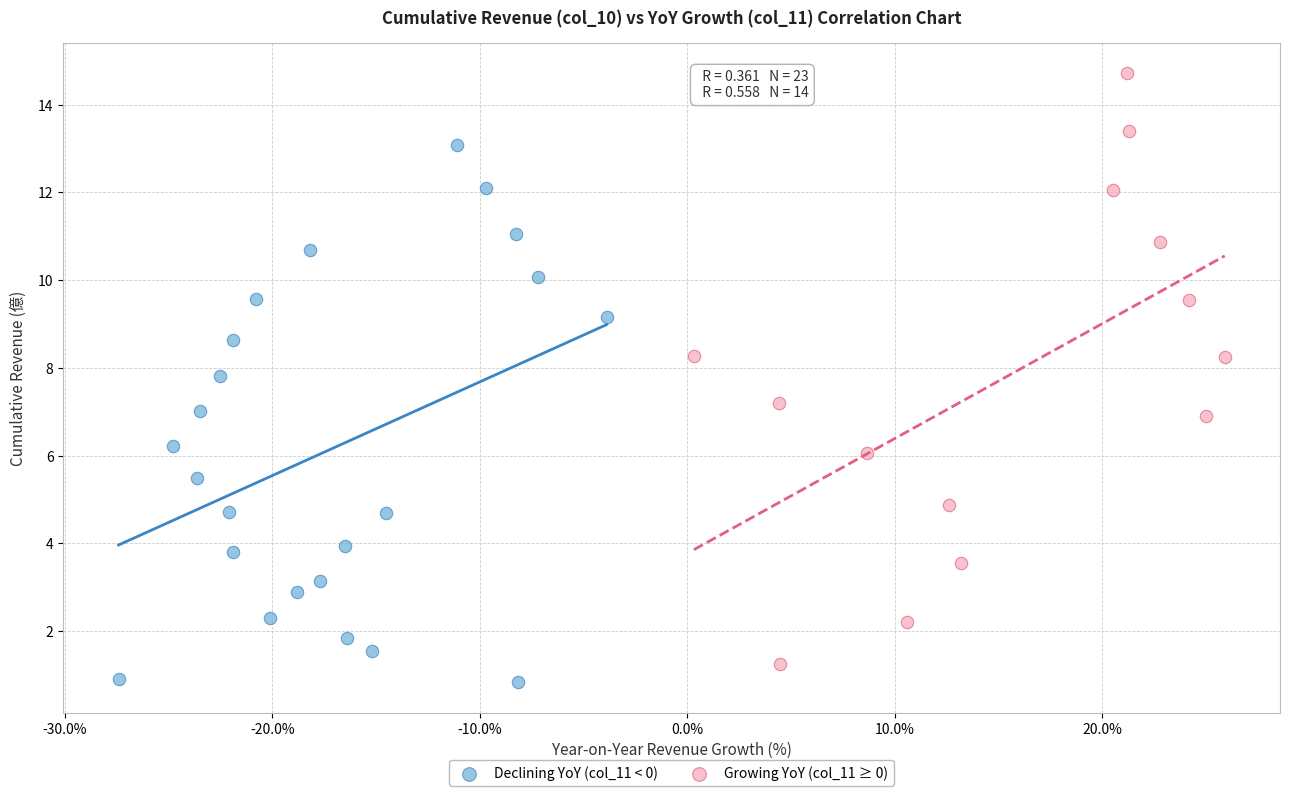

Which series contains the highest Y value?

Growing YoY (col_11 ≥ 0)